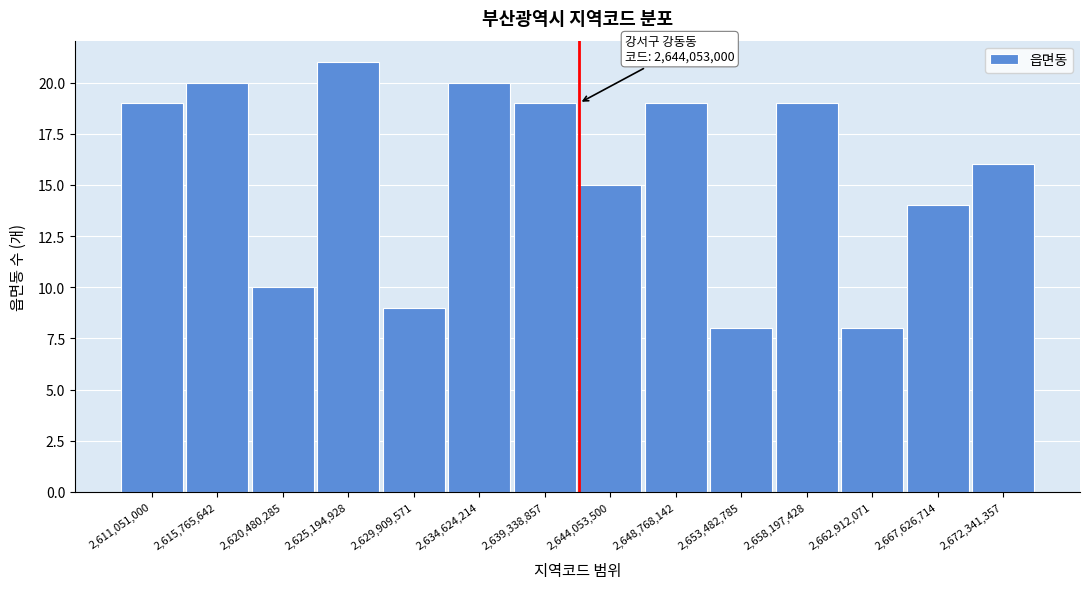

Reading left to right, transcribe all the data shown in this chart.

2,611,051,000=19	2,615,765,642=20	2,620,480,285=10	2,625,194,928=21	2,629,909,571=9	2,634,624,214=20	2,639,338,857=19	2,644,053,500=15	2,648,768,142=19	2,653,482,785=8	2,658,197,428=19	2,662,912,071=8	2,667,626,714=14	2,672,341,357=16